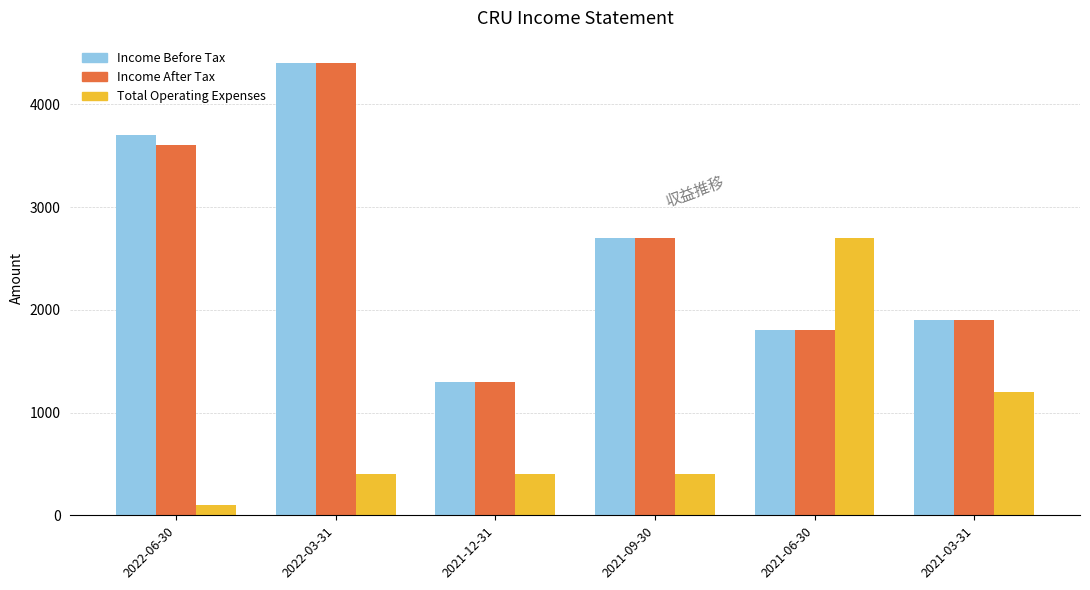

What position from the left is 2021-03-31?

6